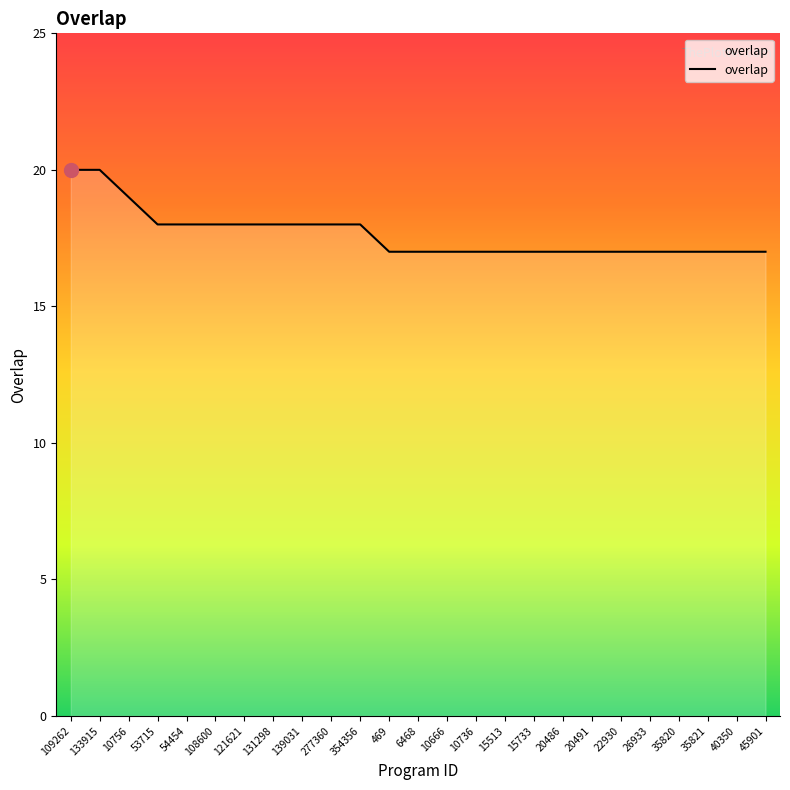

What is the greatest value displayed?

20